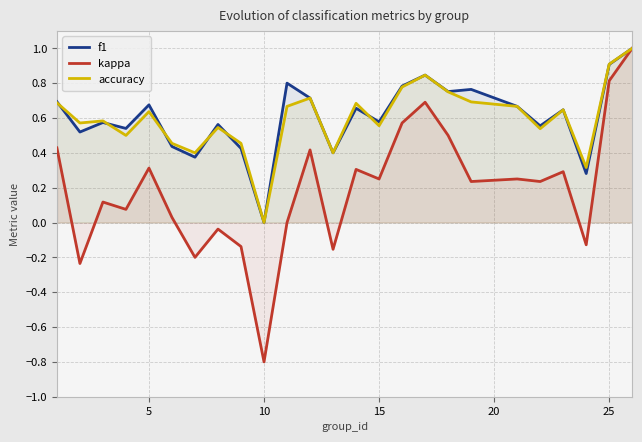

Which has a higher value, 0 or 11?

11